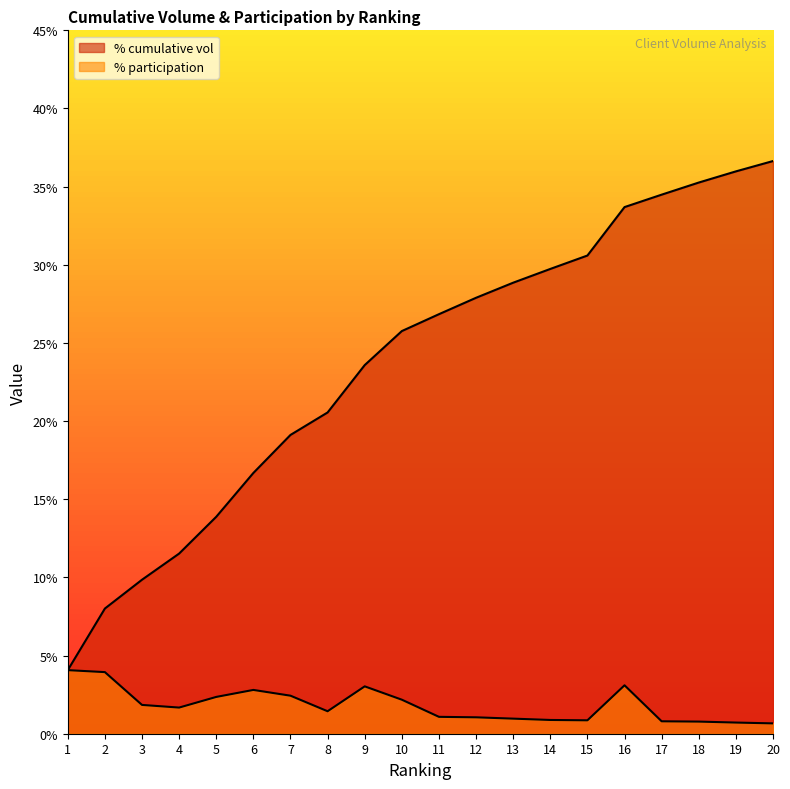

What is the average value of the % cumulative vol series?

0.2